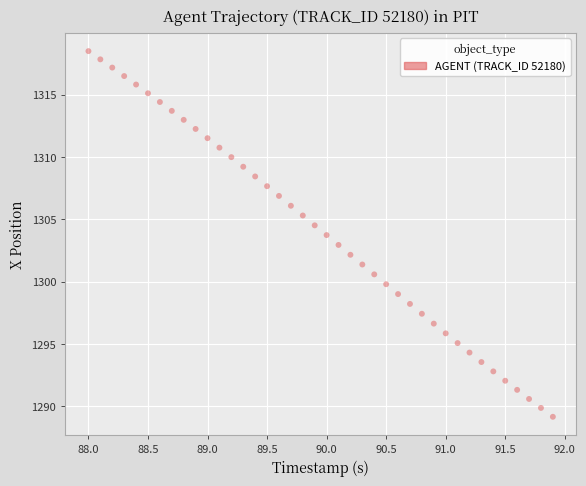

What is the range of Y values (max minus min)?

29.3